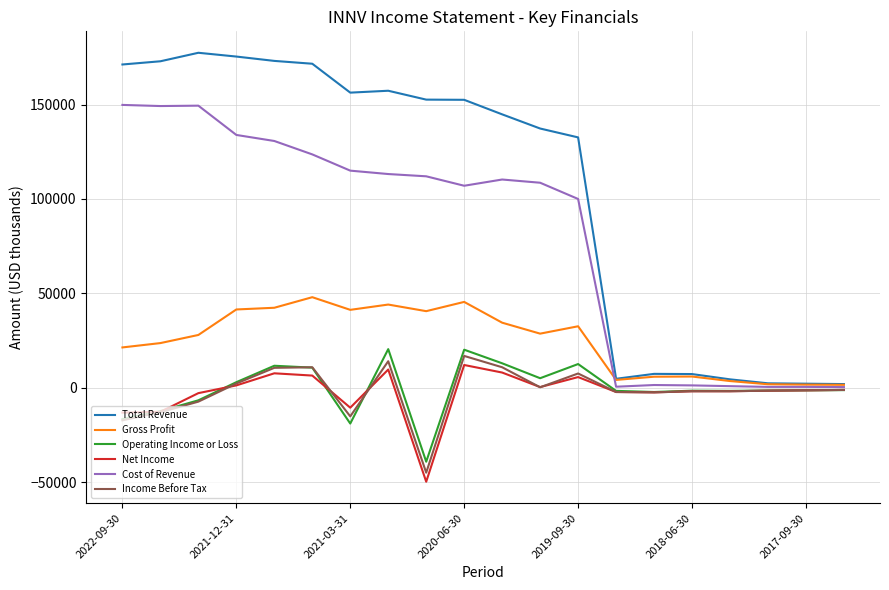

What is the maximum value shown in the chart?

177400